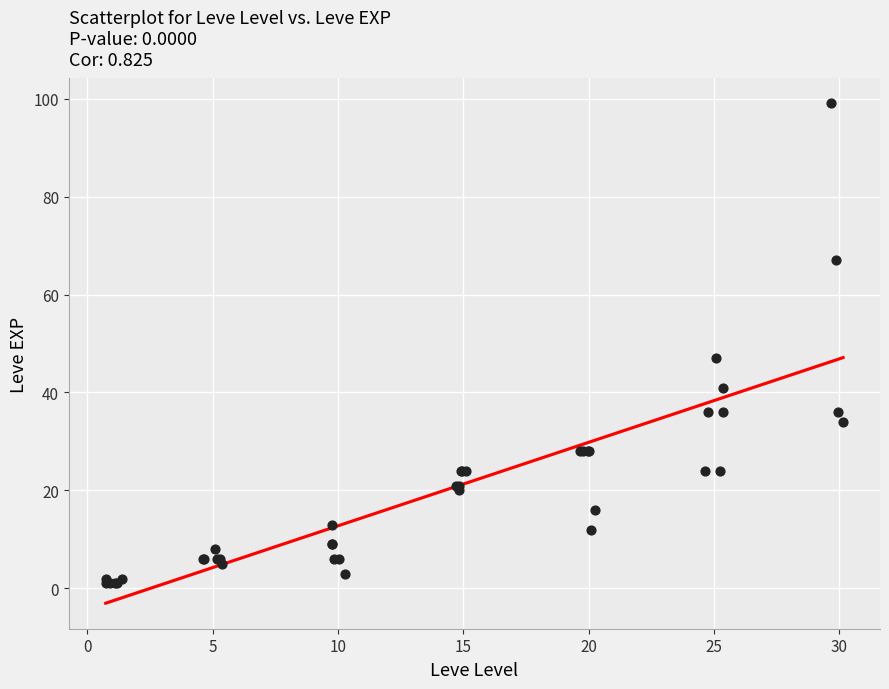

What Y value in the scatter plot is closest to 50?

47